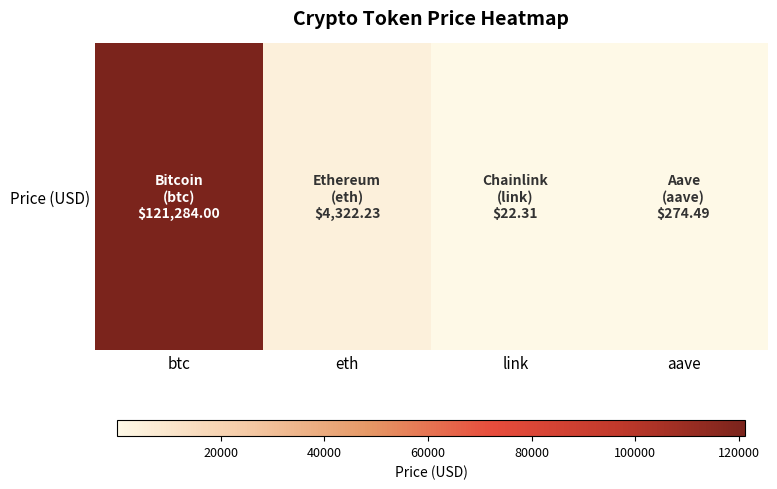

What is the ratio of the value at eth to the value at link?

193.7